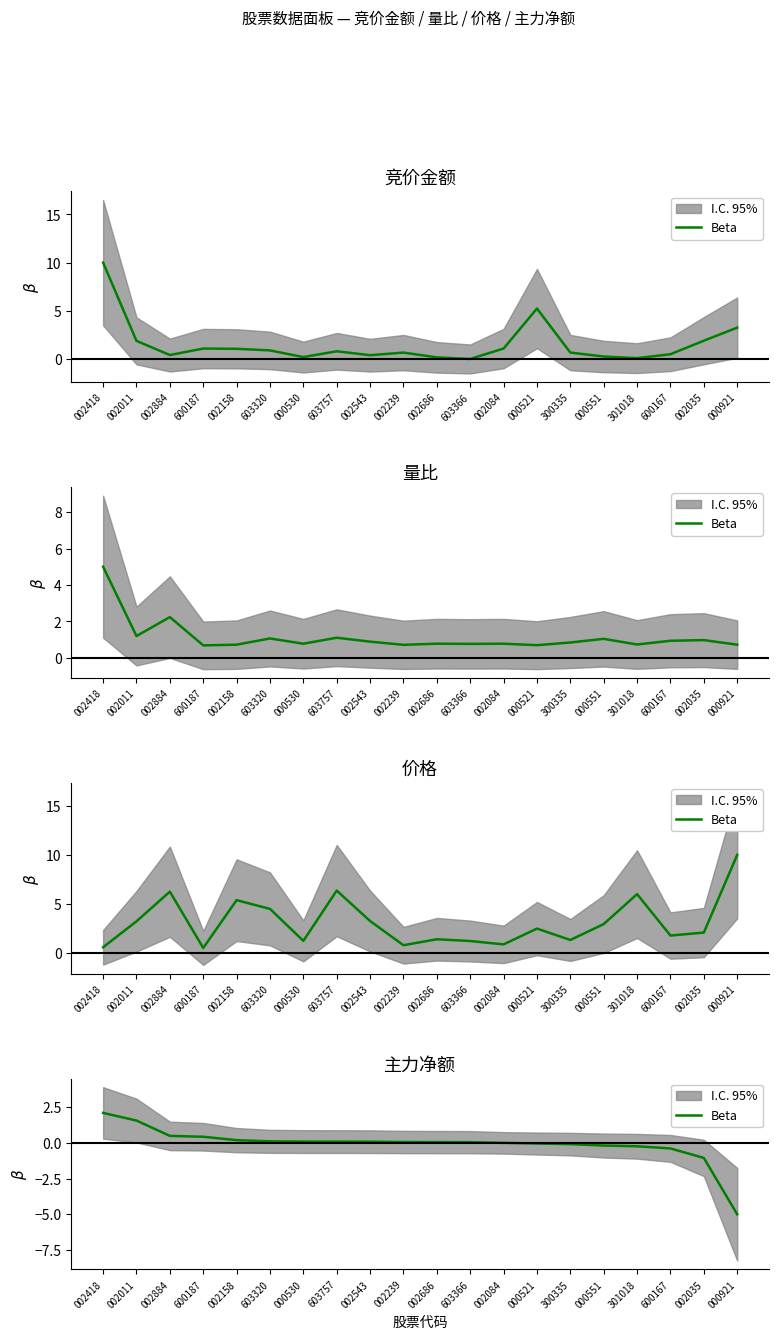

How many positive values are there?

13